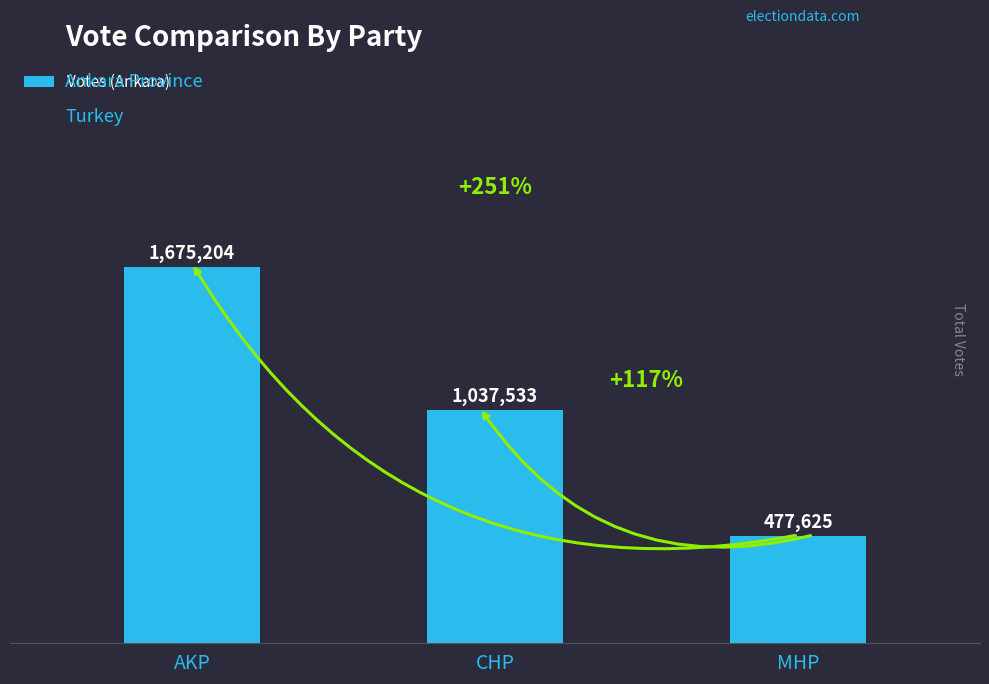

Where is the data nearest to the value 1076414?

CHP